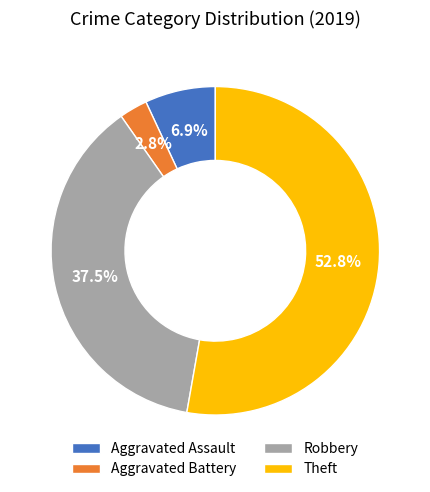

Between Theft and Aggravated Assault, which is larger?

Theft